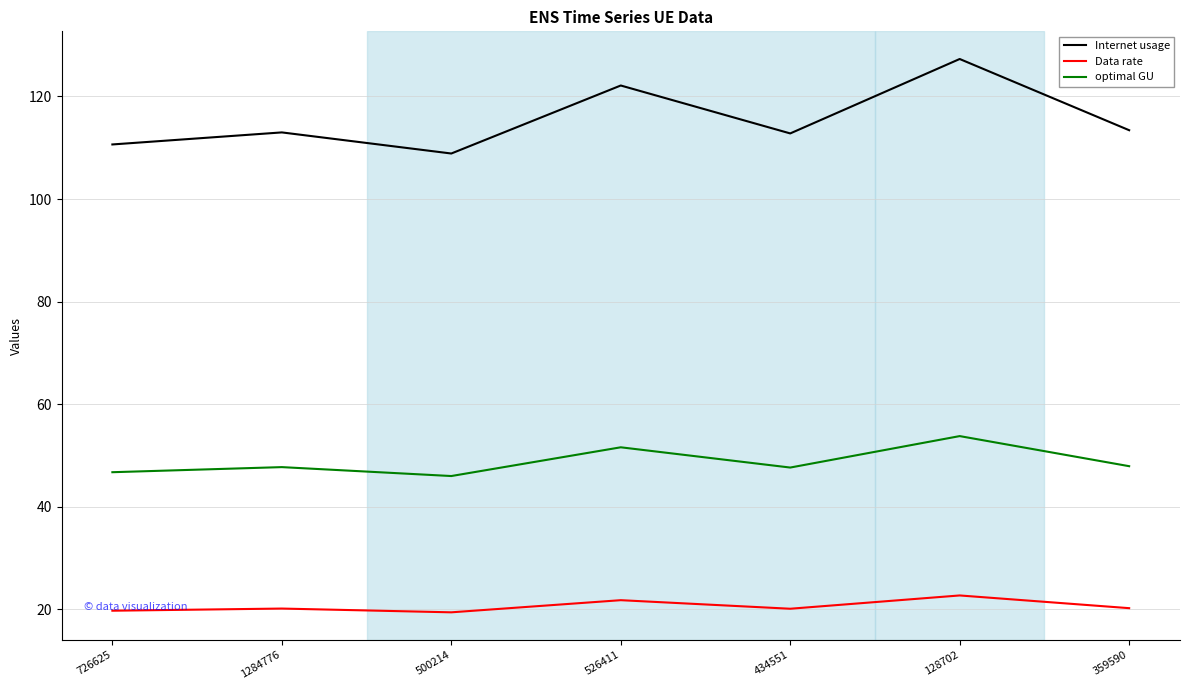

What is the difference between the Data rate values at 526411 and 726625?

2.1